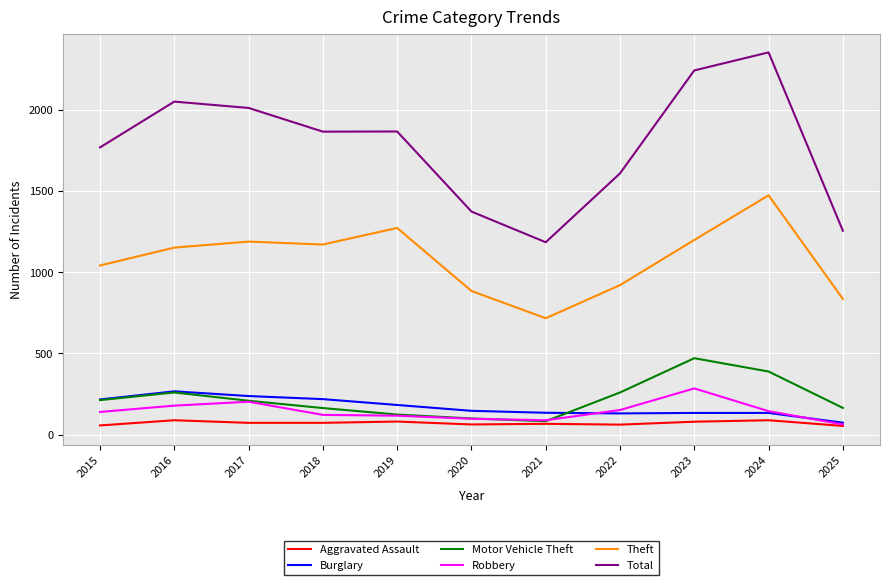

The Robbery series shows 429 at 2023. True or false?

False